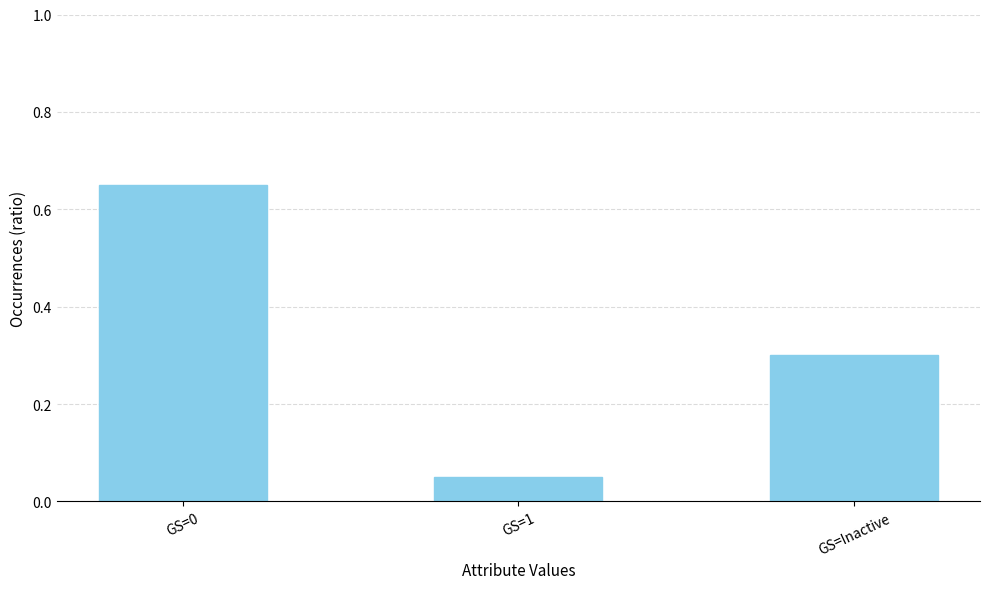

At which category does the chart reach its peak across all series?

GS=0